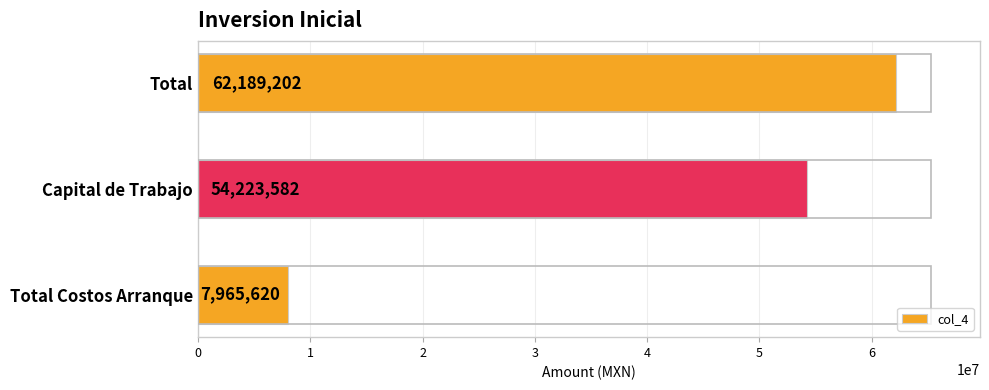

Reading bottom to top, list all the values displayed in this chart.

7965620	54223582	62189202